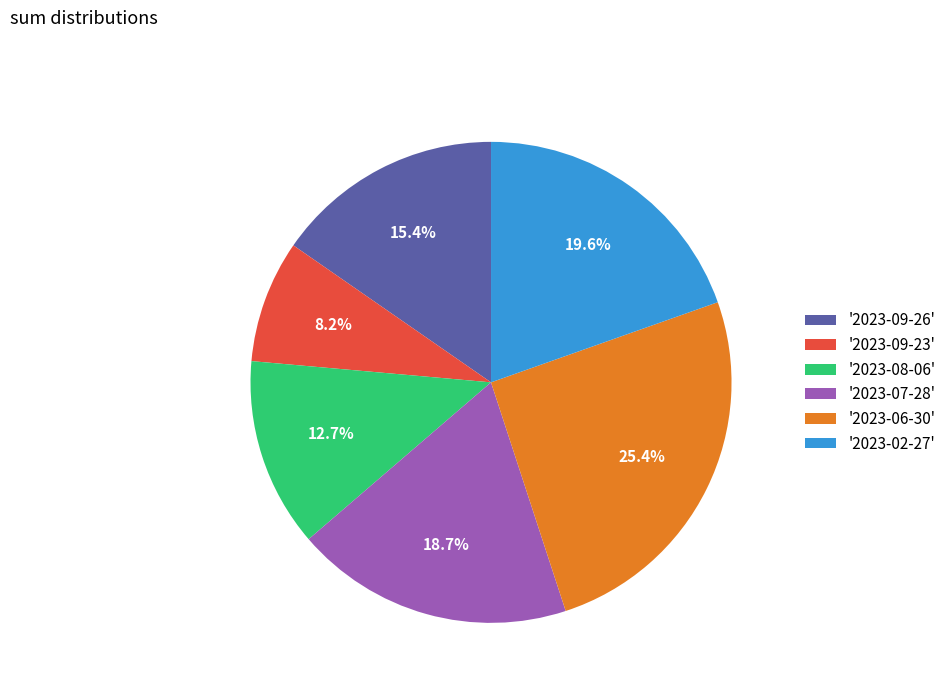

Rank the categories by value from highest to lowest.

'2023-06-30', '2023-02-27', '2023-07-28', '2023-09-26', '2023-08-06', '2023-09-23'